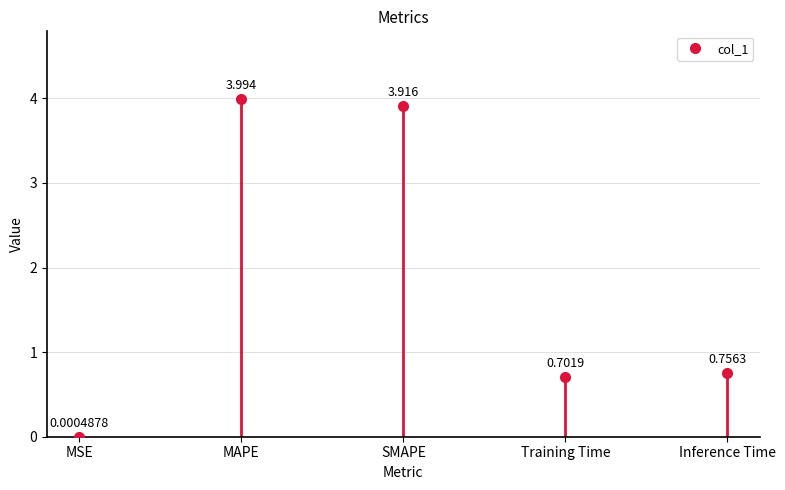

What is the label of the 5th point from the right?

MSE